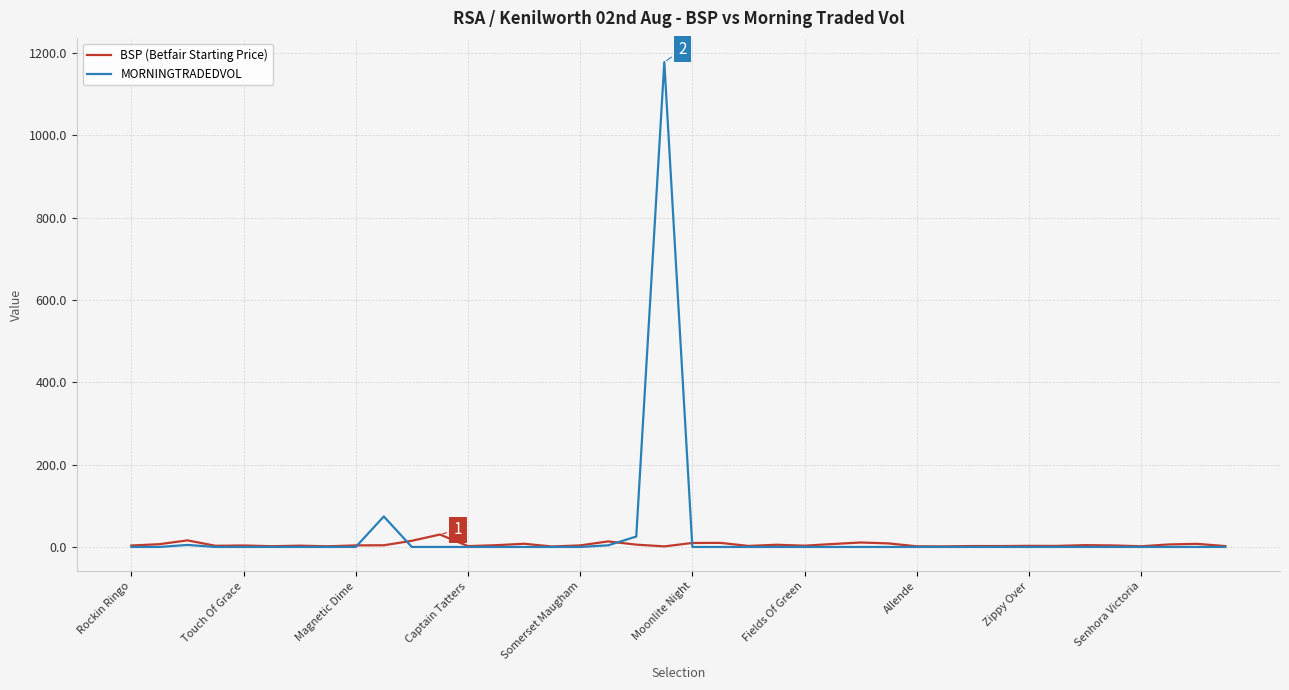

Which series has the largest range (max minus min)?

MORNINGTRADEDVOL